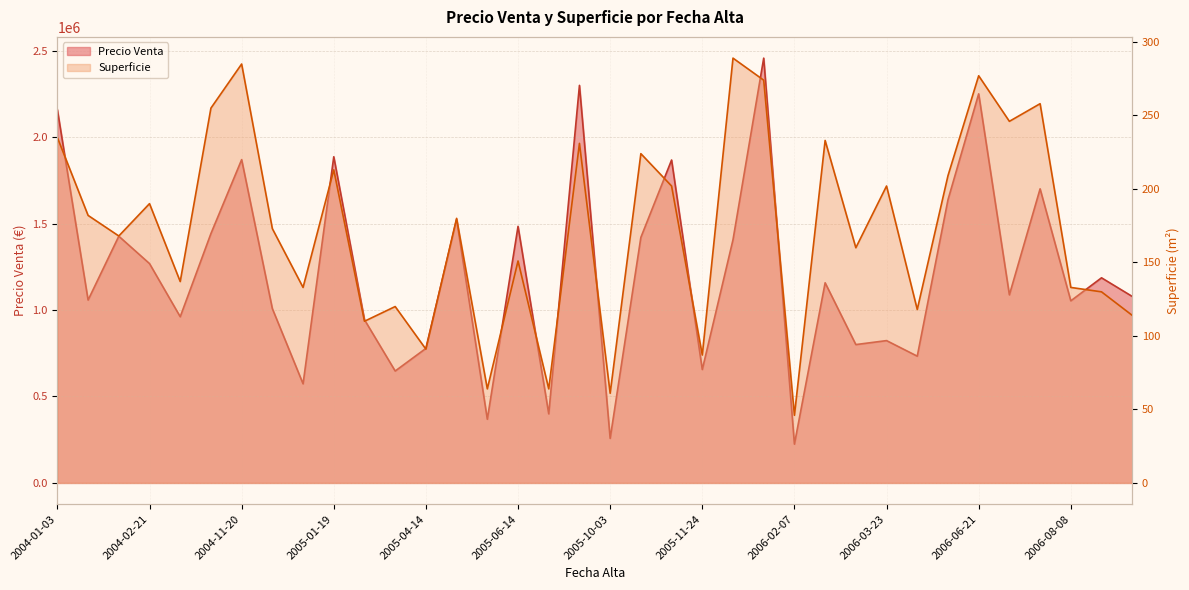

The Superficie series shows 133 at 2005-01-16. True or false?

True